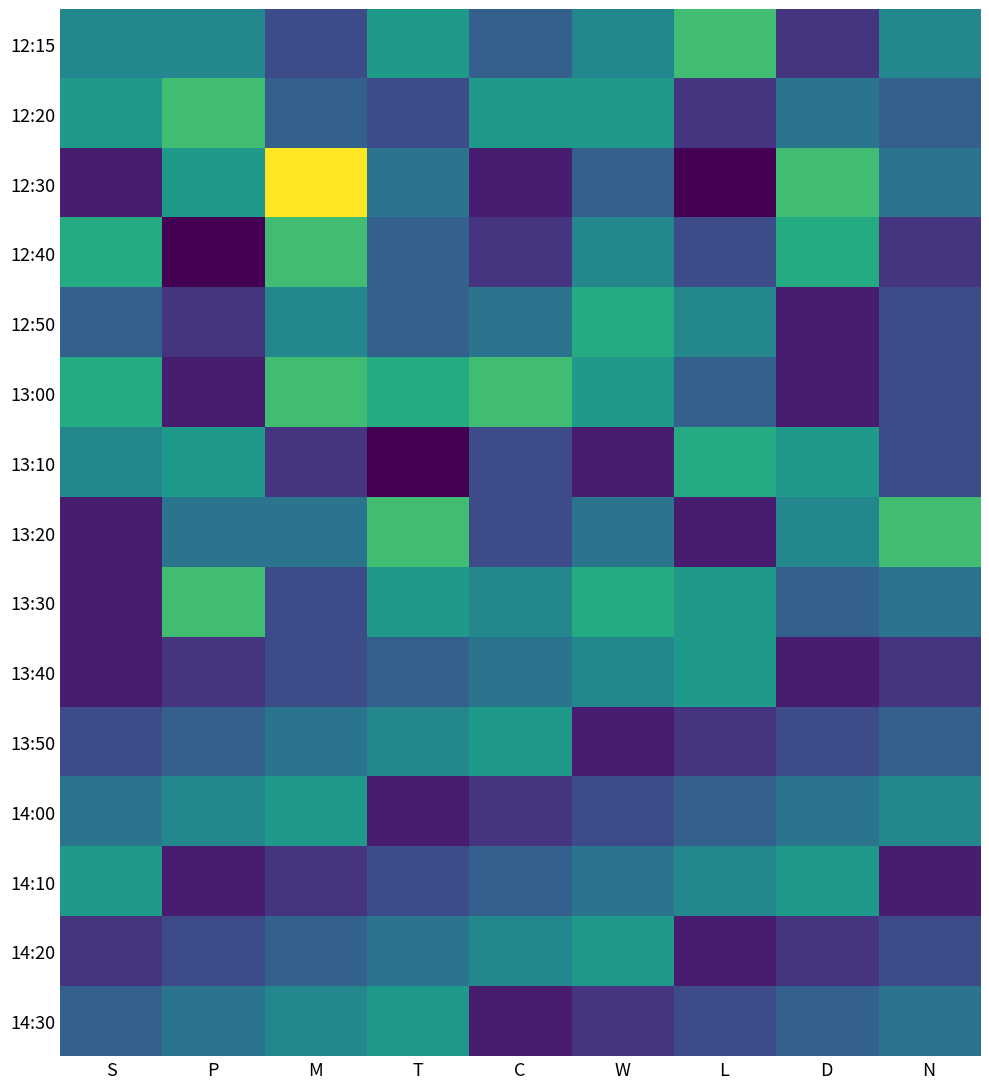

Reading right to left, extract all data points from this chart.

12:15: N=8	D=4	L=11	W=8	C=6	T=9	M=5	P=8	S=8
12:20: N=6	D=7	L=4	W=9	C=9	T=5	M=6	P=11	S=9
12:30: N=7	D=11	L=2	W=6	C=3	T=7	M=15	P=9	S=3
12:40: N=4	D=10	L=5	W=8	C=4	T=6	M=11	P=2	S=10
12:50: N=5	D=3	L=8	W=10	C=7	T=6	M=8	P=4	S=6
13:00: N=5	D=3	L=6	W=9	C=11	T=10	M=11	P=3	S=10
13:10: N=5	D=9	L=10	W=3	C=5	T=2	M=4	P=9	S=8
13:20: N=11	D=8	L=3	W=7	C=5	T=11	M=7	P=7	S=3
13:30: N=7	D=6	L=9	W=10	C=8	T=9	M=5	P=11	S=3
13:40: N=4	D=3	L=9	W=8	C=7	T=6	M=5	P=4	S=3
13:50: N=6	D=5	L=4	W=3	C=9	T=8	M=7	P=6	S=5
14:00: N=8	D=7	L=6	W=5	C=4	T=3	M=9	P=8	S=7
14:10: N=3	D=9	L=8	W=7	C=6	T=5	M=4	P=3	S=9
14:20: N=5	D=4	L=3	W=9	C=8	T=7	M=6	P=5	S=4
14:30: N=7	D=6	L=5	W=4	C=3	T=9	M=8	P=7	S=6